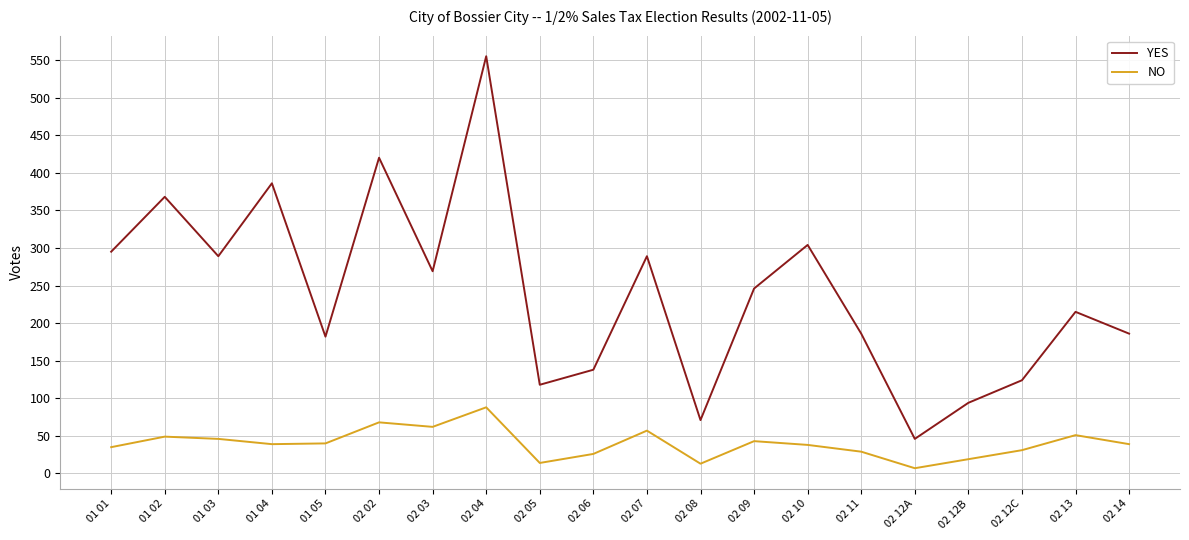

Which series changed the most between 01 05 and 02 04?

YES